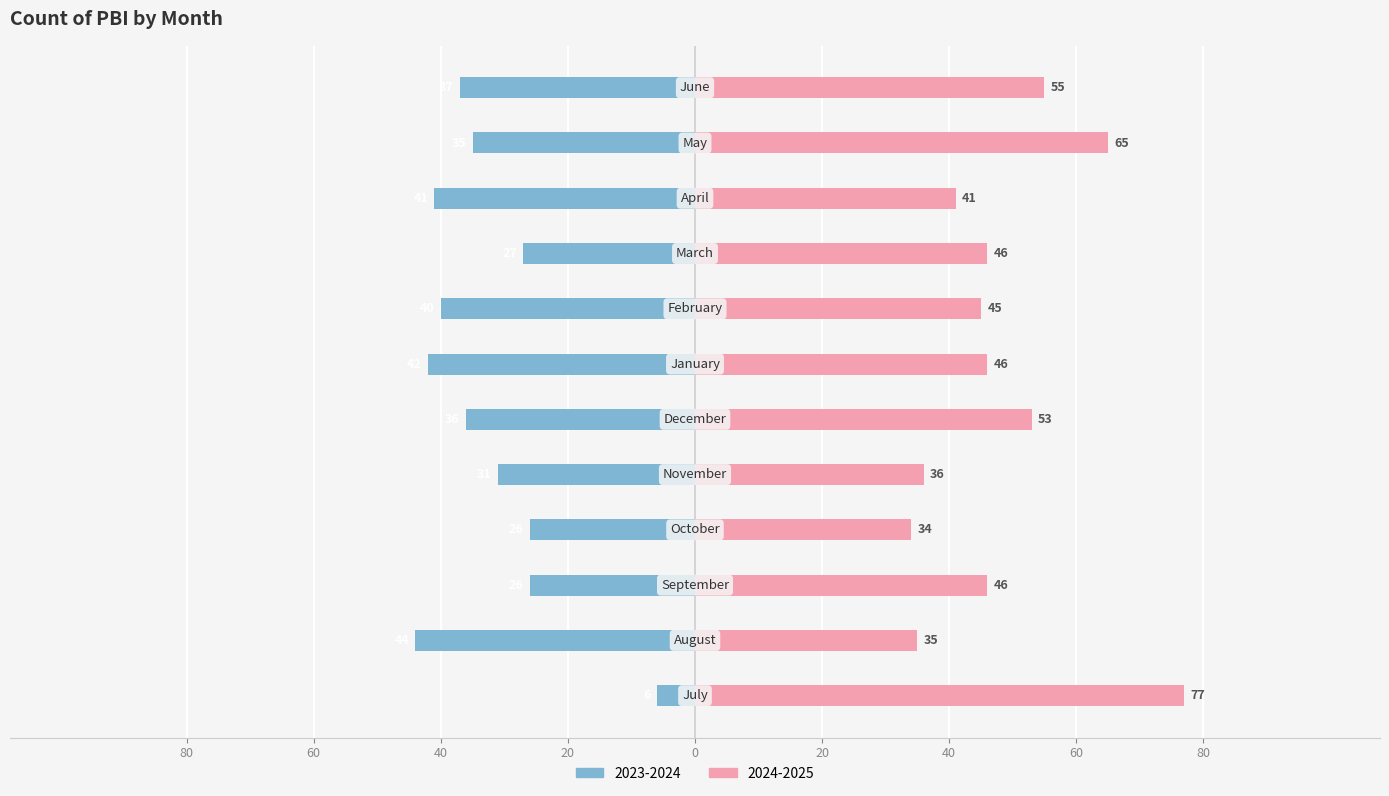

How many bars are there in each group?

2